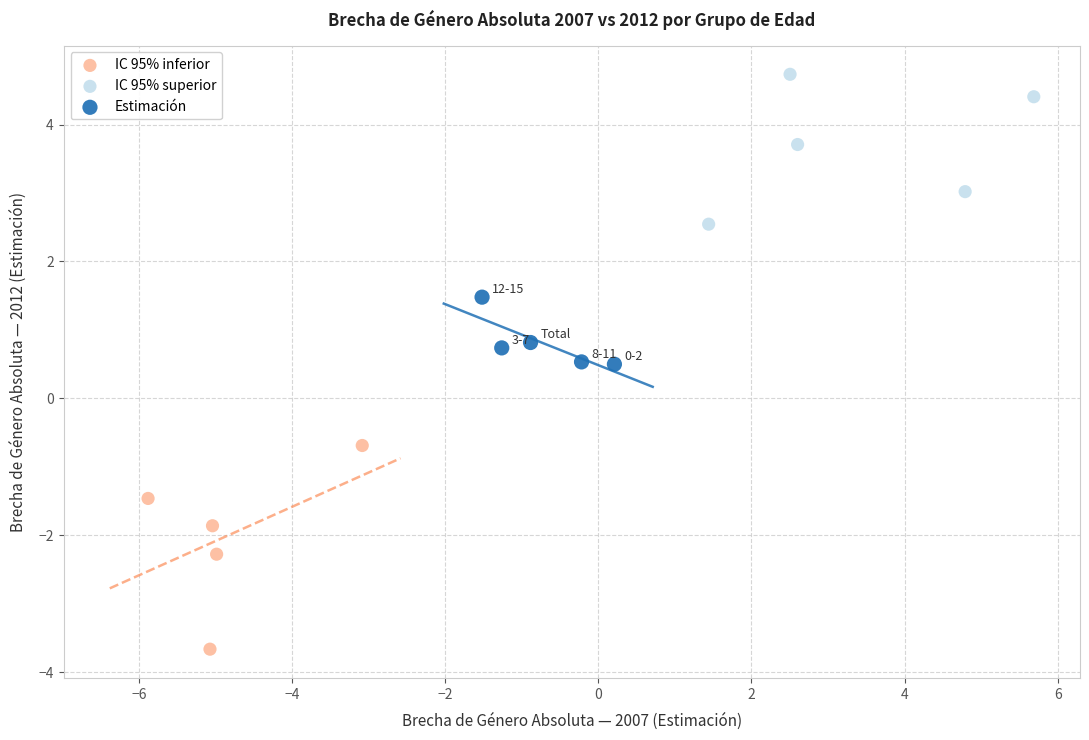

Which series has the widest spread of Y values?

IC 95% inferior